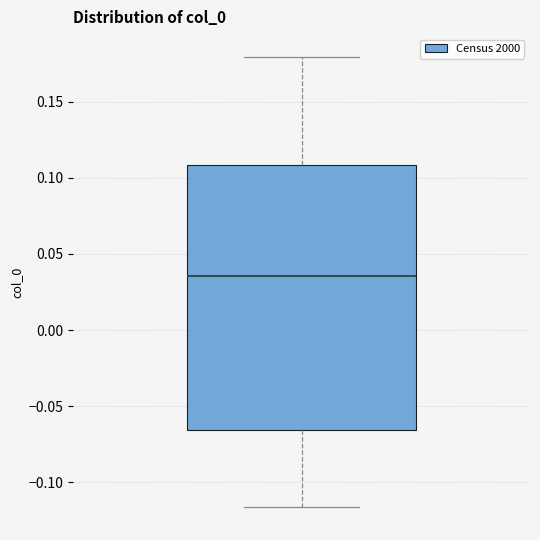

Transcribe this box plot: give where the median line is, the range the box spans, and where the two whiskers end, as read against the y-axis. The values are not printed on the chart, so give them approximately, as read against the axis.

median 0.035, box -0.065 to 0.110, whiskers -0.115 to 0.180